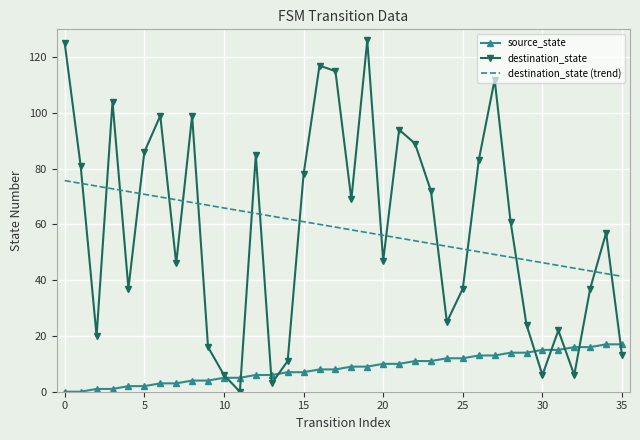

Which series ends up on top after the final intersection of destination_state and destination_state (trend)?

destination_state (trend)